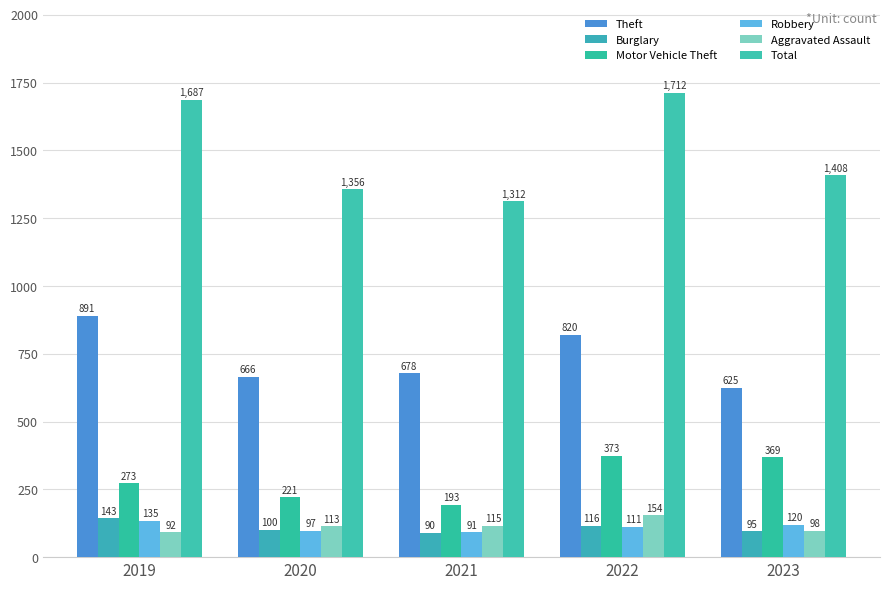

At which label is Aggravated Assault closest to 123?

2021